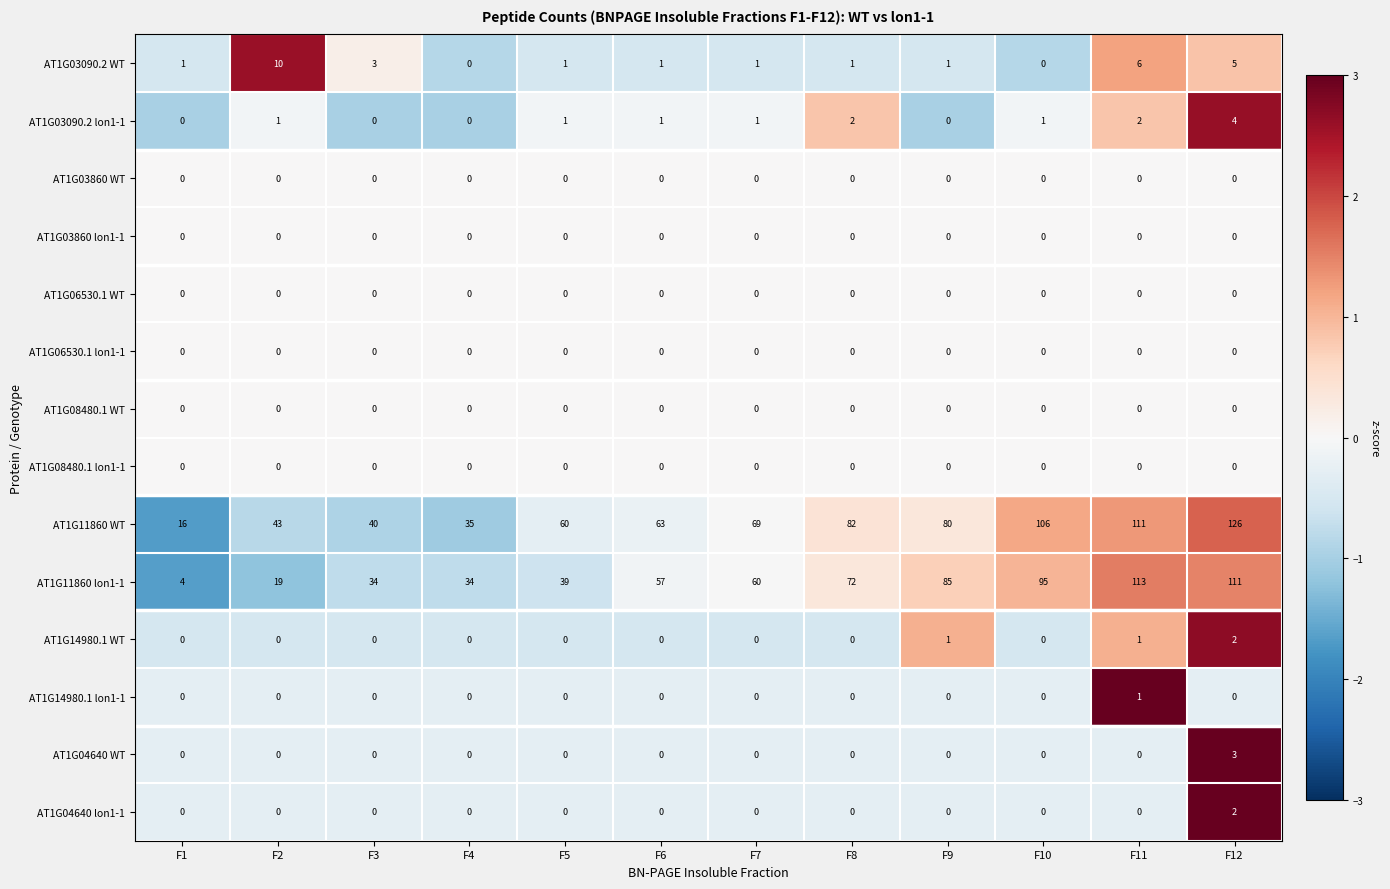

Which series has the largest range (max minus min)?

AT1G11860 WT